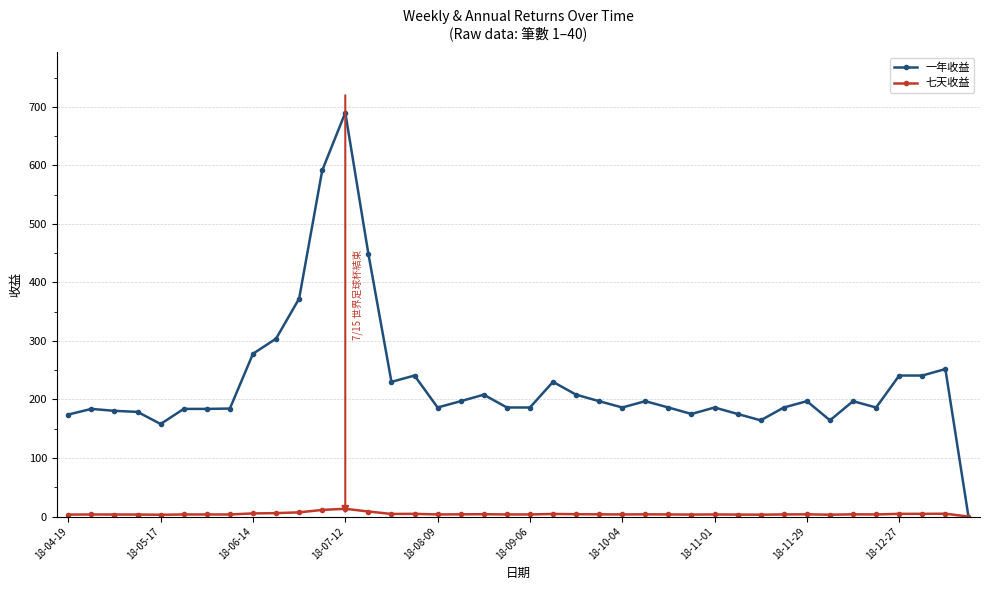

Rank the series by their maximum value, from highest to lowest.

一年收益, 七天收益